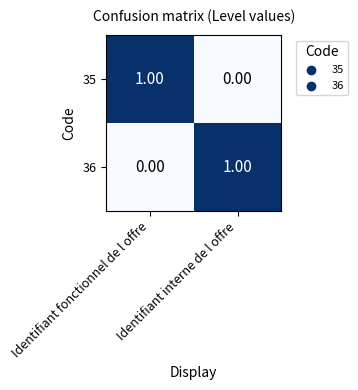

At which label does 36 reach its peak?

Identifiant interne de l offre